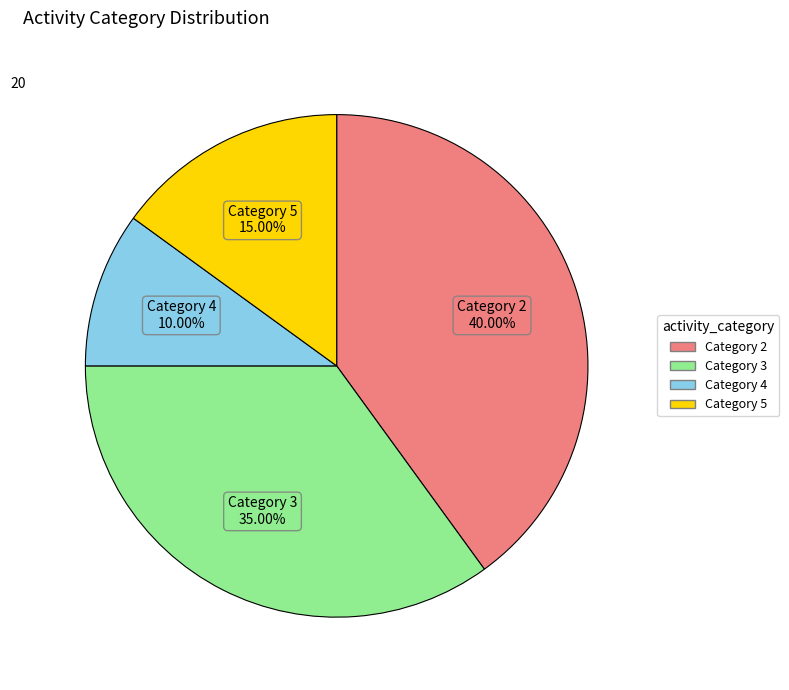

How many slices are in this pie chart?

4